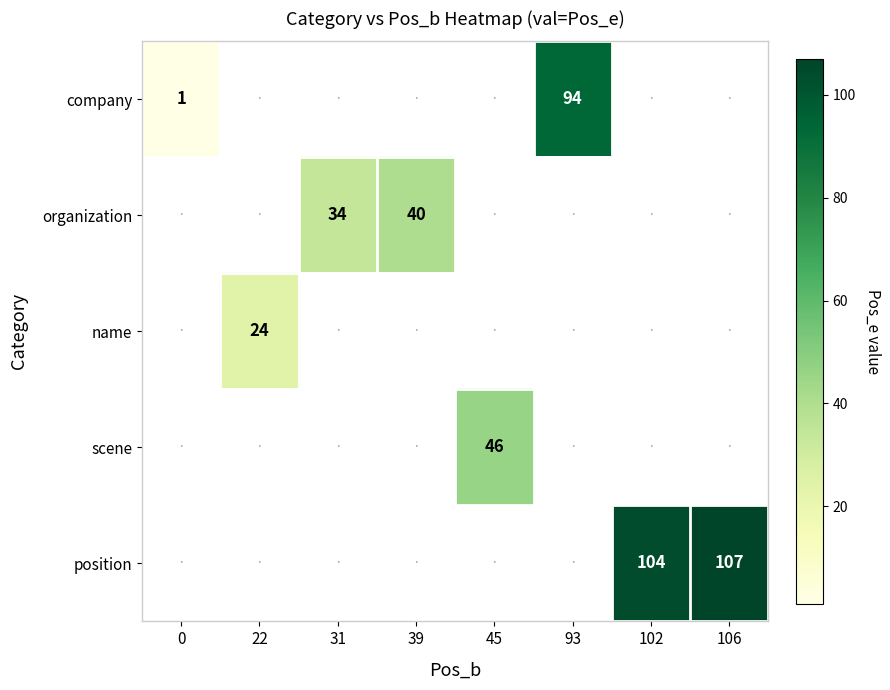

How many data points does each series have?

8